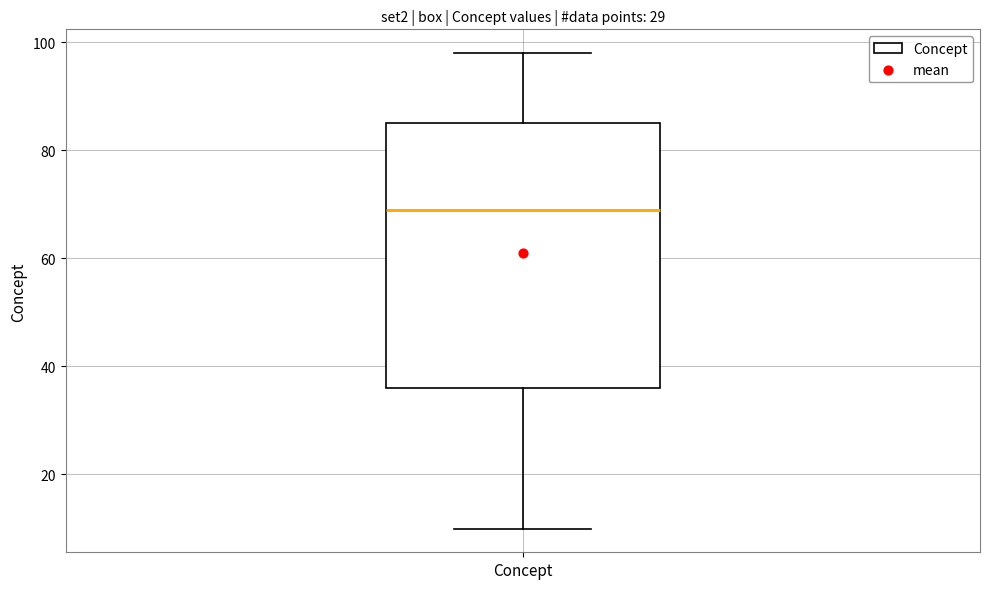

Where is the upper edge of the box for Concept on the y-axis? The values are not printed on the chart, so give them approximately, as read against the axis.

86